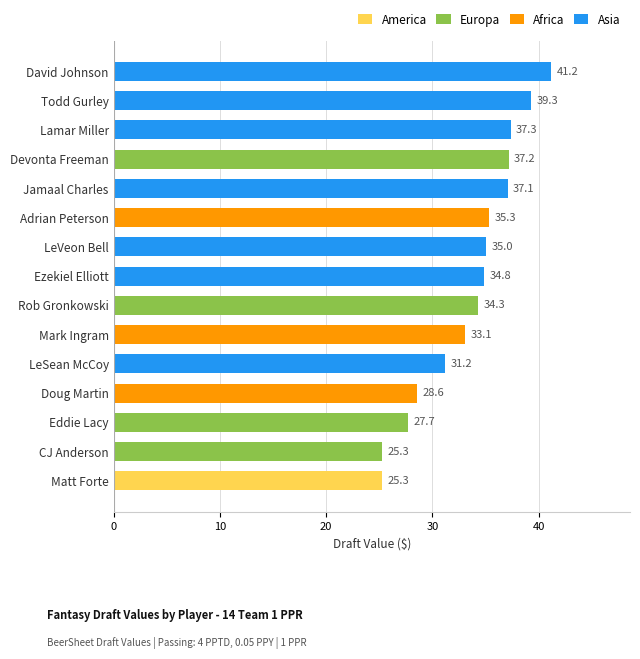

True or false: QB has a value of 28.6 at Doug Martin.

True